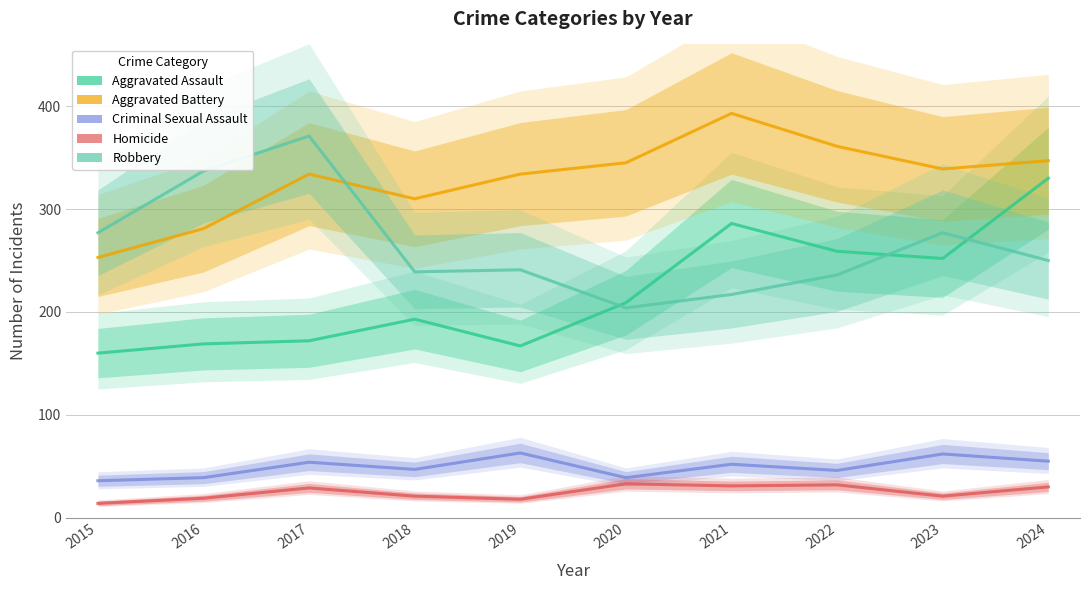

Reading left to right, list all the values displayed in this chart.

Aggravated Assault: 160	169	172	193	167	209	286	259	252	330
Aggravated Battery: 253	281	334	310	334	345	393	361	339	347
Criminal Sexual Assault: 36	39	54	47	63	39	52	46	62	55
Homicide: 14	19	29	21	18	33	31	32	21	30
Robbery: 277	337	371	239	241	204	217	236	277	250